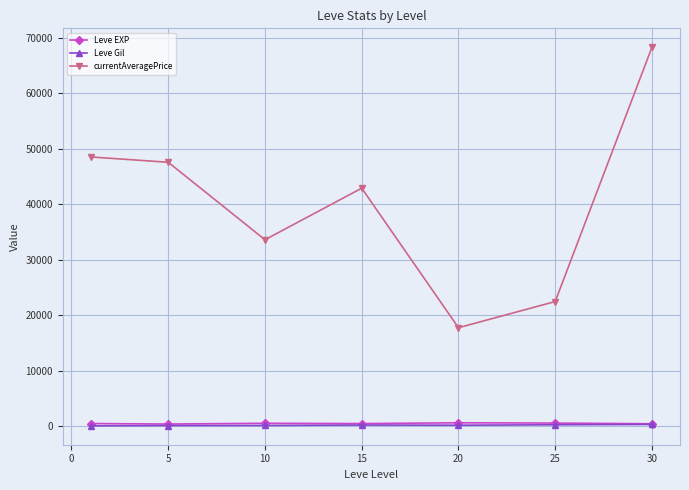

True or false: Leve Gil and Leve EXP intersect in this chart.

False